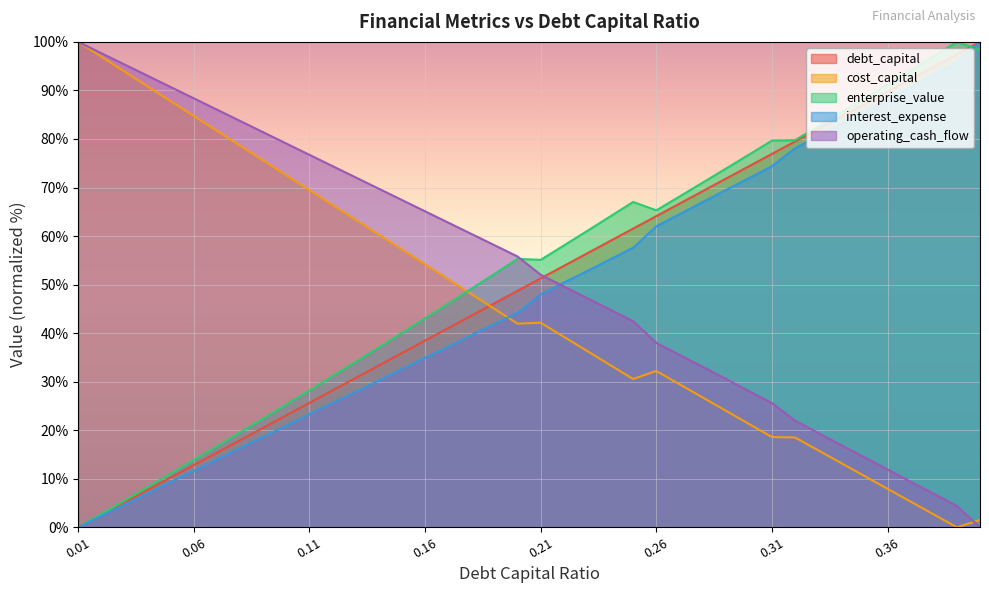

What is the maximum value for interest_expense?

100.0